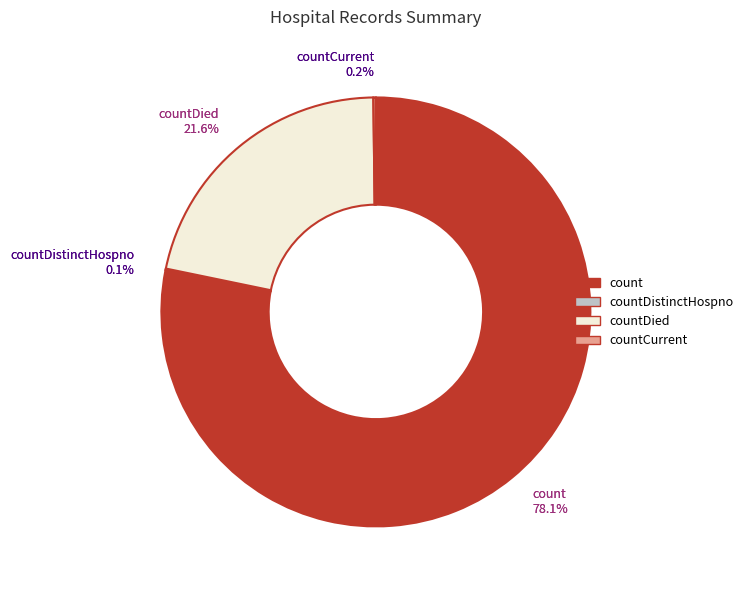

Is the sum of countDistinctHospno and countDied greater than half?

No